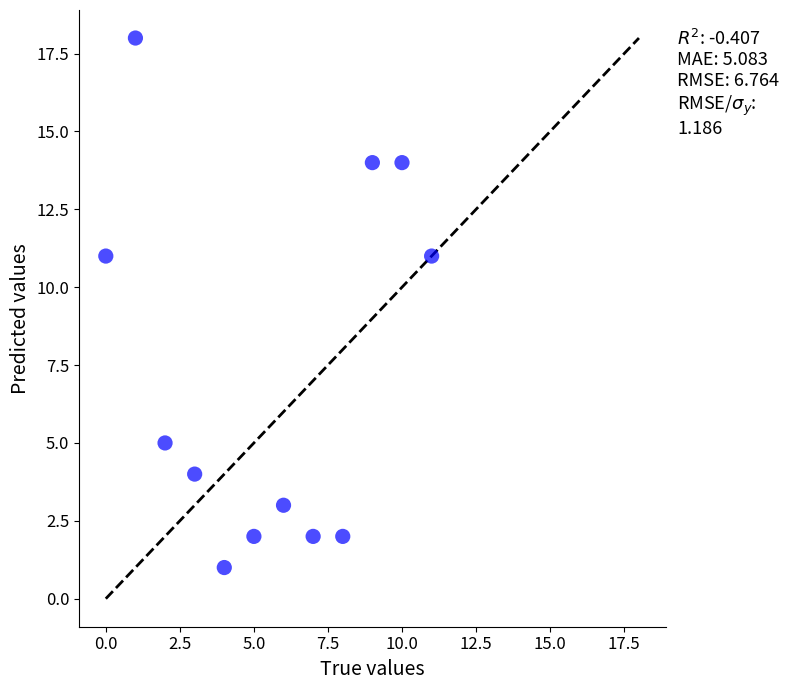

What is the average X value?

6